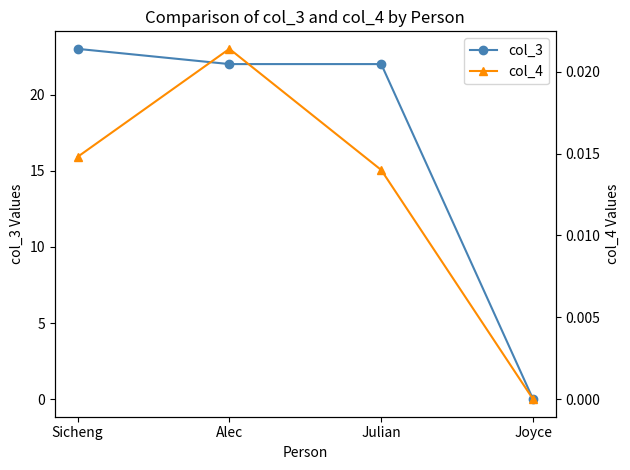

What is the greatest value displayed?

23.0